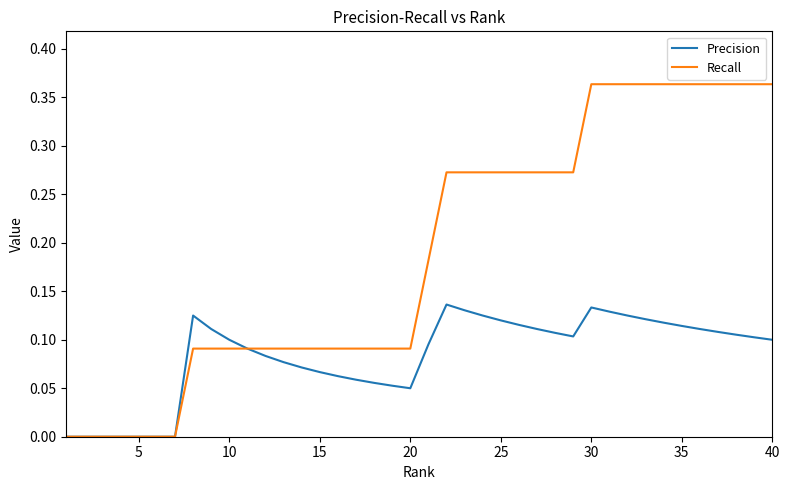

Which series has the largest total across all categories?

Recall